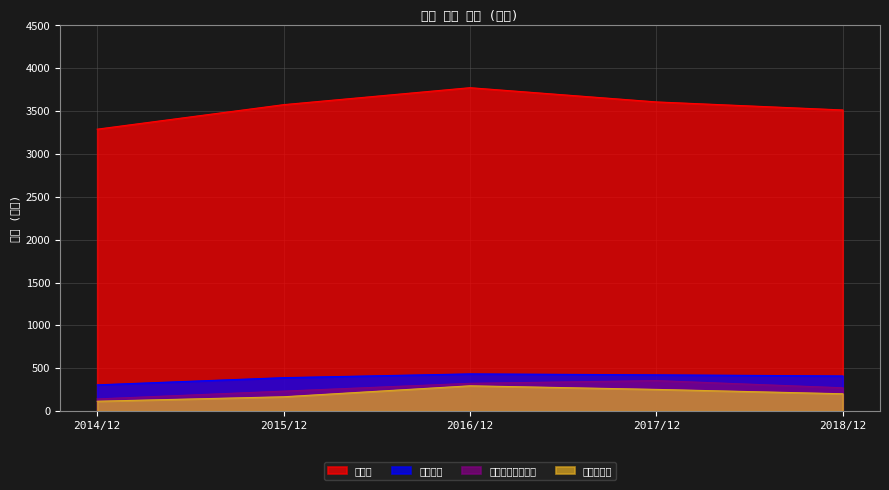

Where is 매출액 nearest to the value 3532?

2018/12